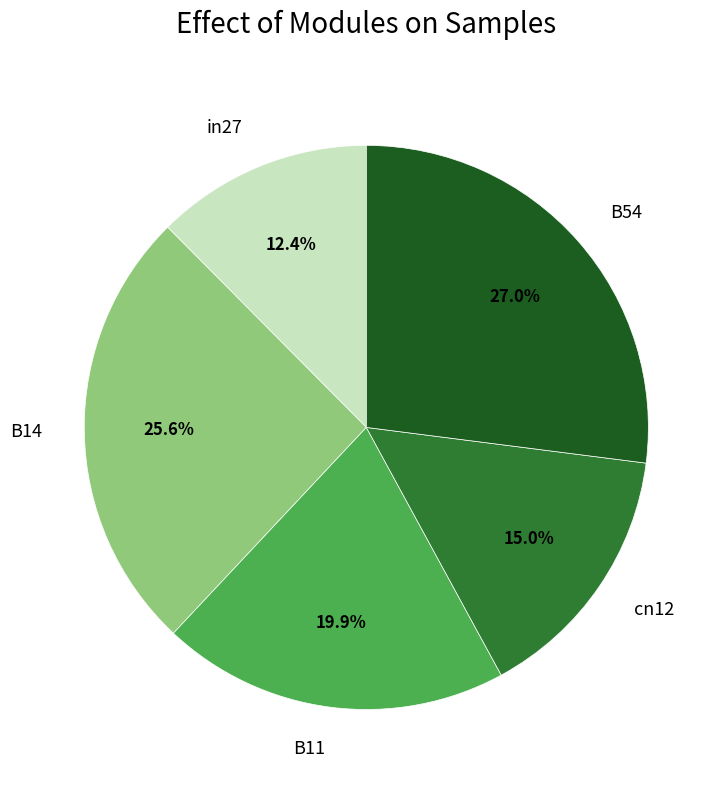

Is it true that B11 is 10% of the pie?

False